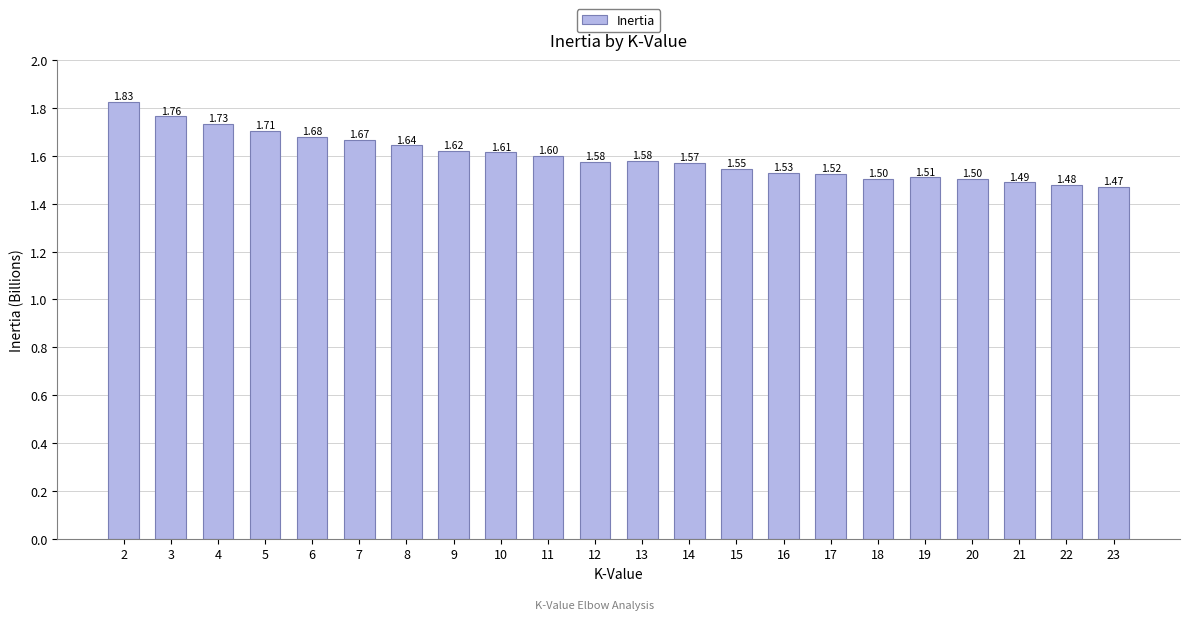

What is the average value?

1.6